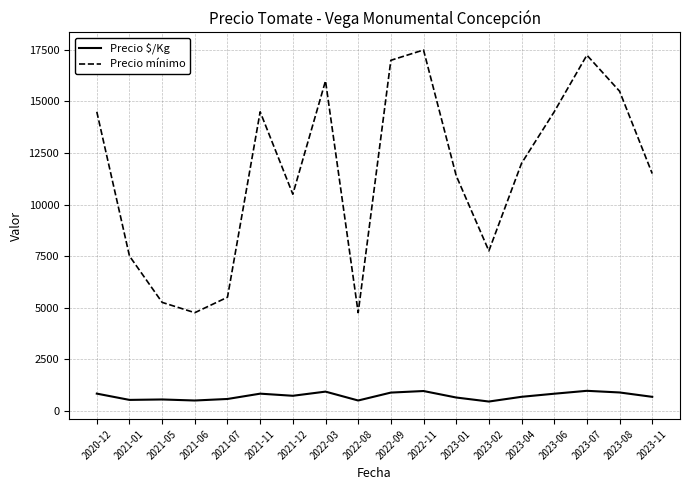

What is the minimum value for Precio mínimo?

4750